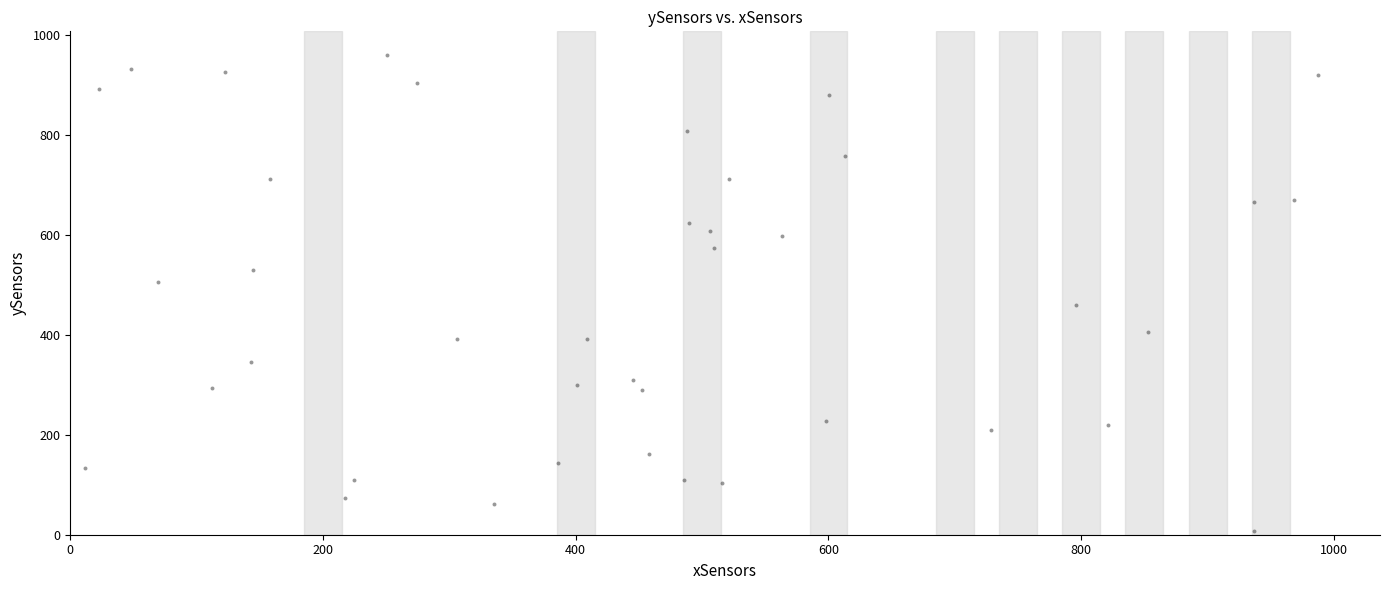

What is the range of Y values (max minus min)?

953.6